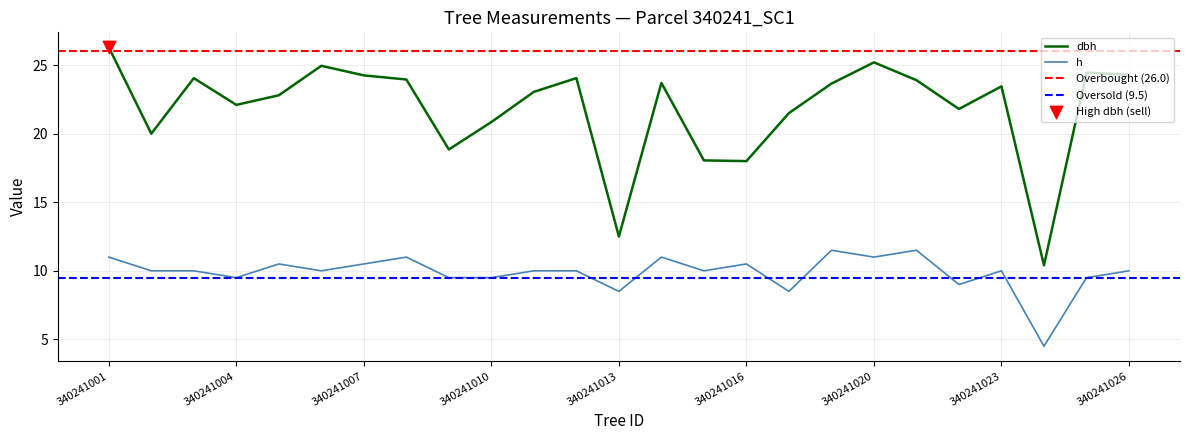

Is the value of dbh at 340241007 greater than the value of h at 340241016?

Yes